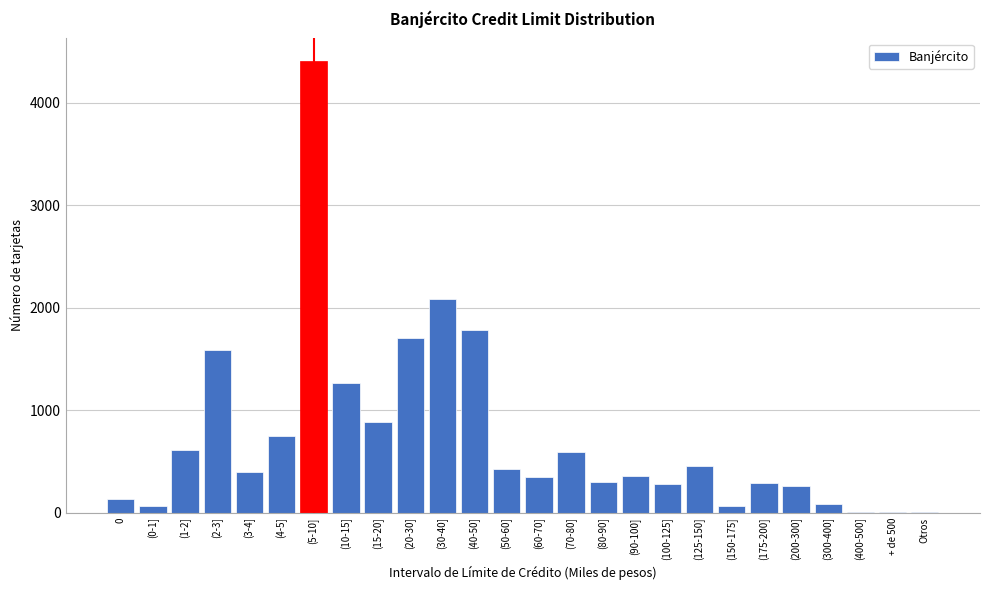

At which label is the value closest to 2204?

(30-40]